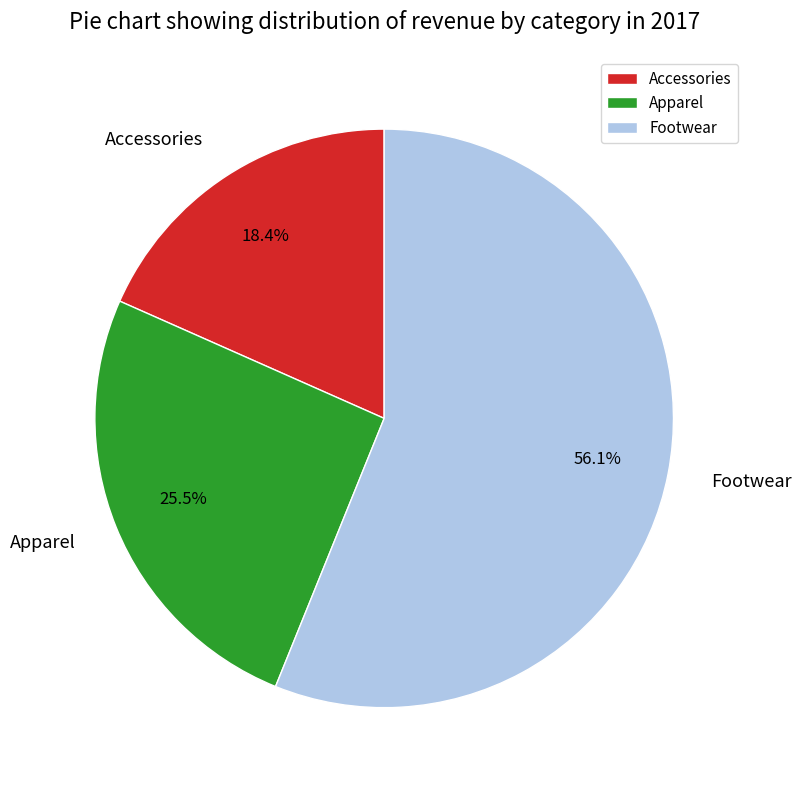

Which category has the biggest portion of the pie?

Footwear